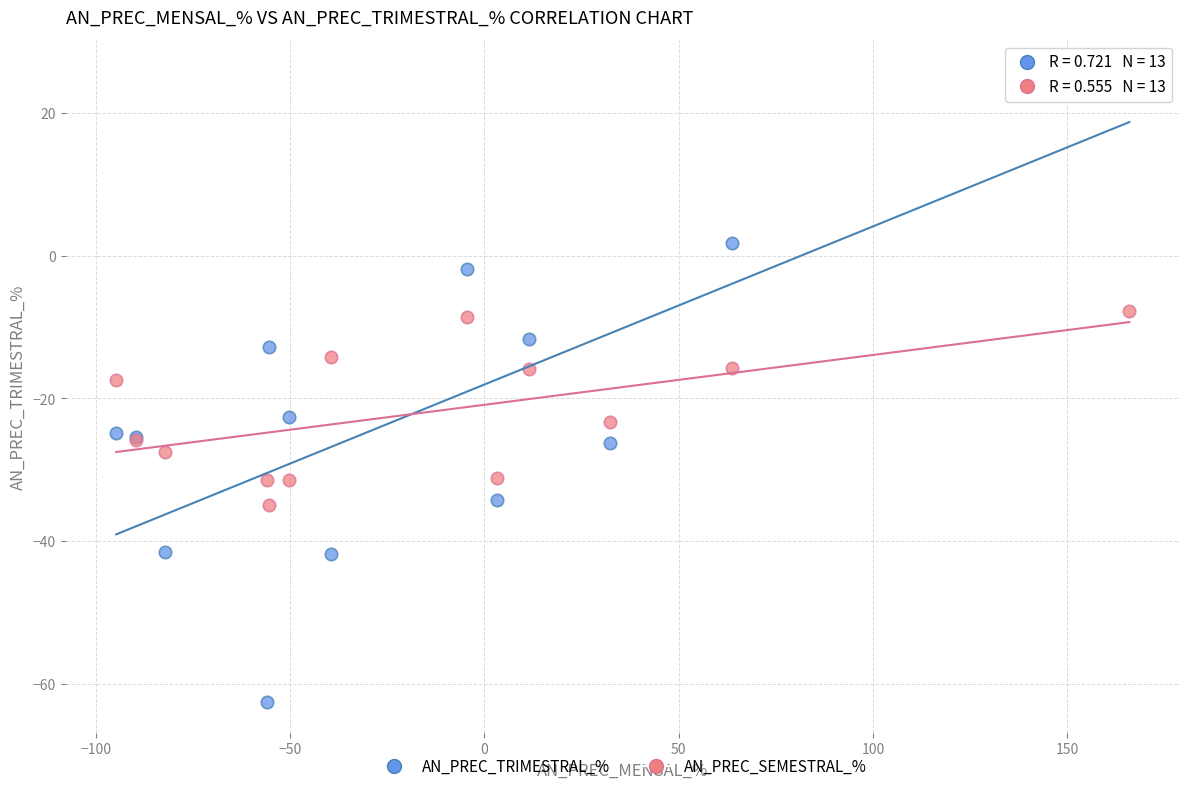

What is the X range (max minus min) for the scatter plot?

260.7